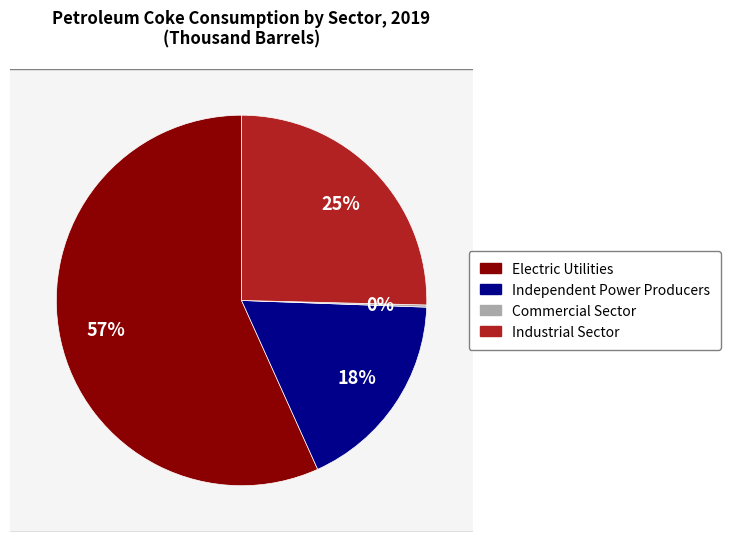

The Independent Power Producers slice represents 25% of the pie. True or false?

False